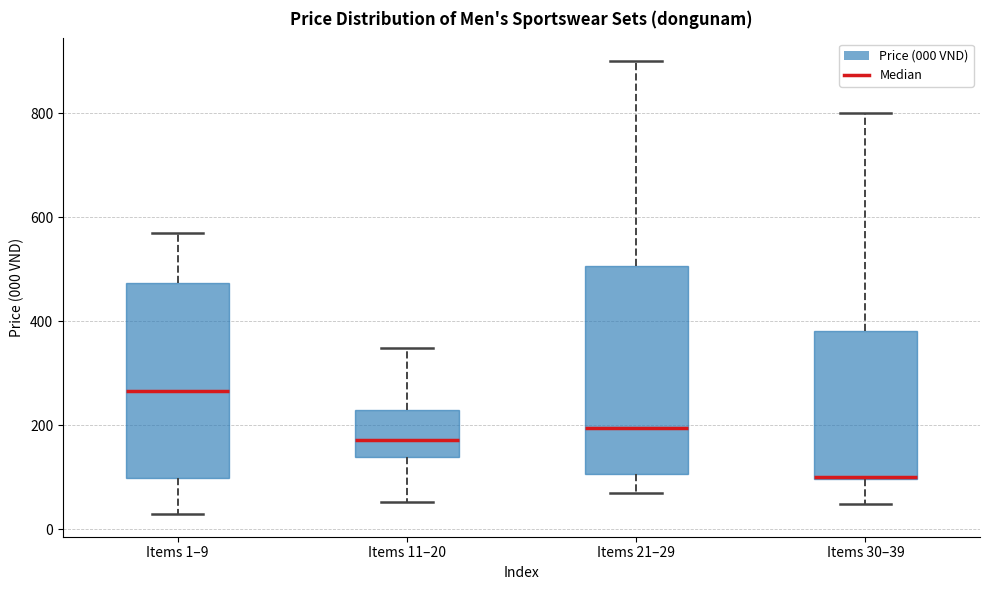

Where does the lower whisker of the box for Items 21–29 end on the y-axis? The values are not printed on the chart, so give them approximately, as read against the axis.

60